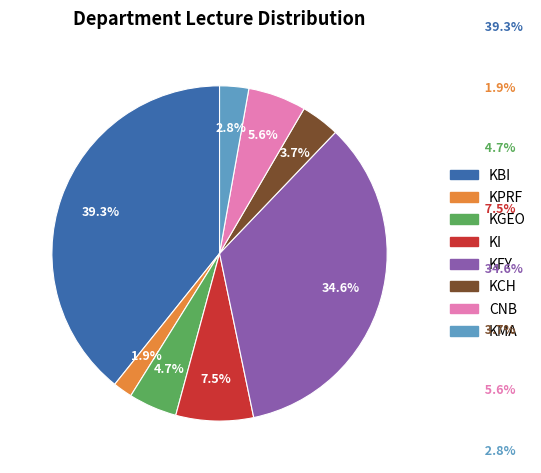

How many slices are in this pie chart?

8